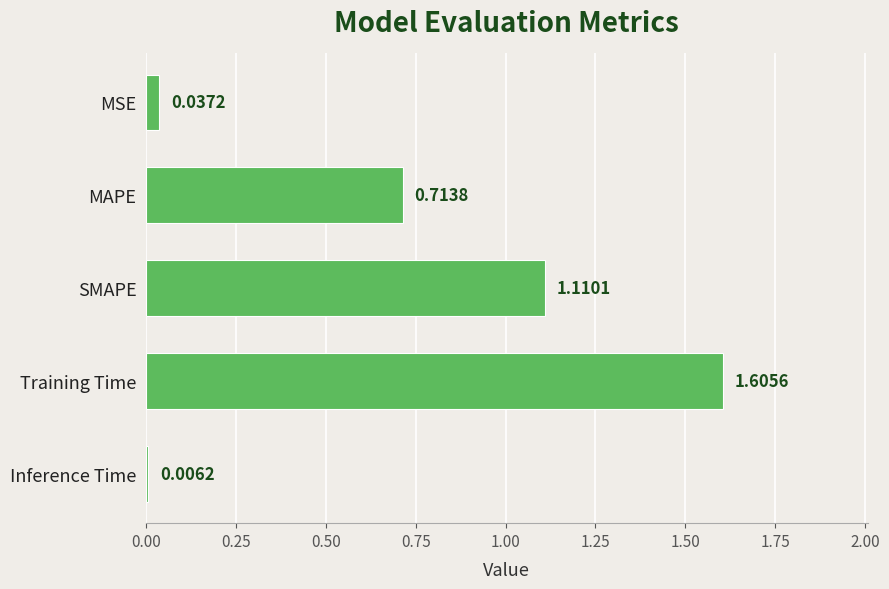

Which category has the highest value across all series?

Training Time